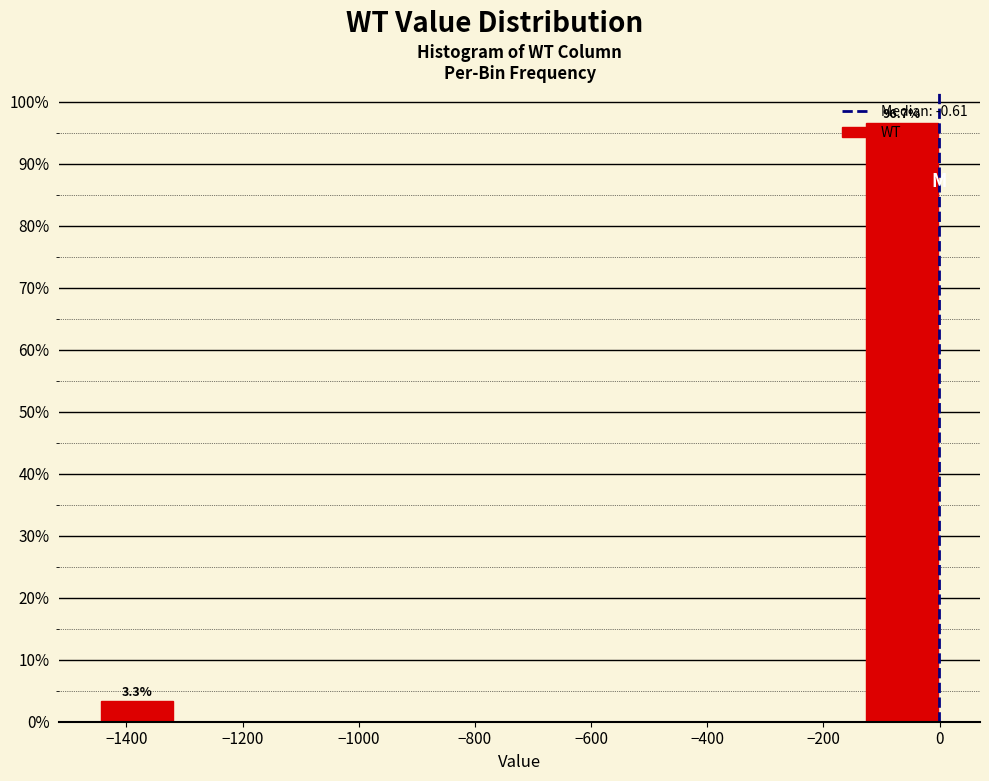

Which range on the x-axis has the tallest bar?

-140 to 0